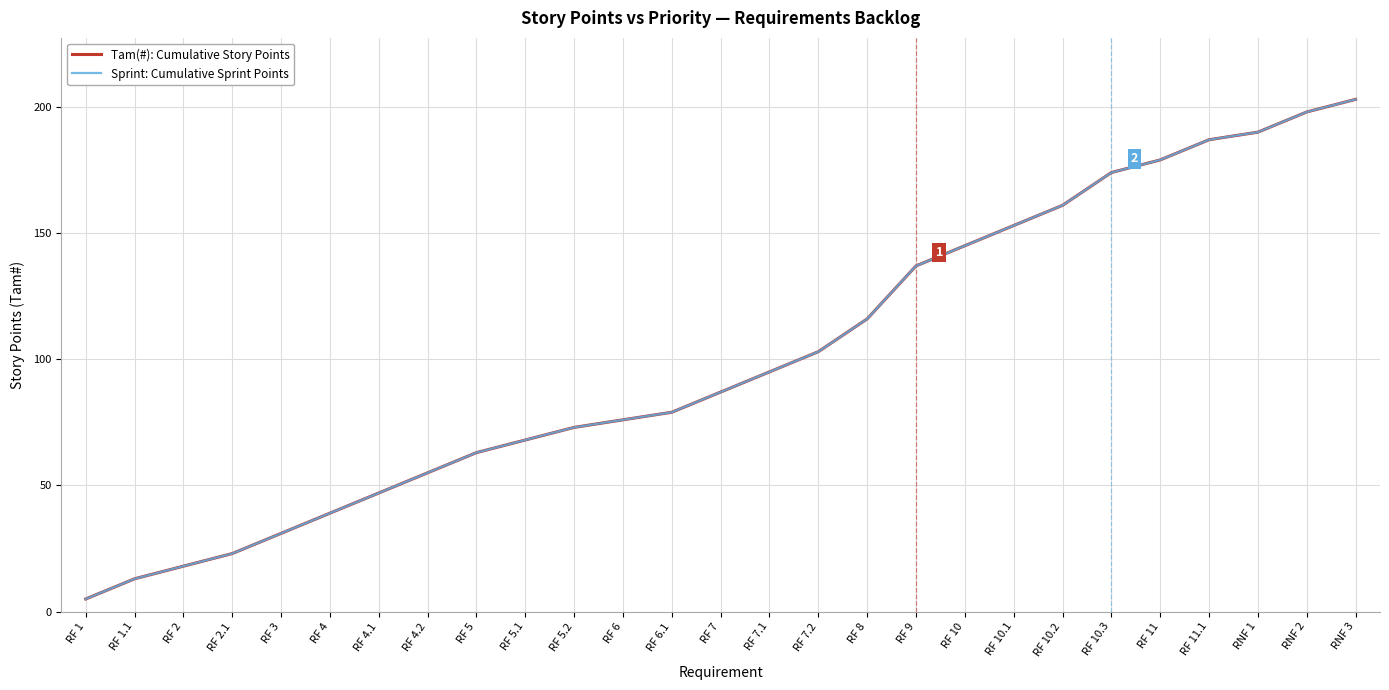

Does the chart display data point markers on the line(s)?

No